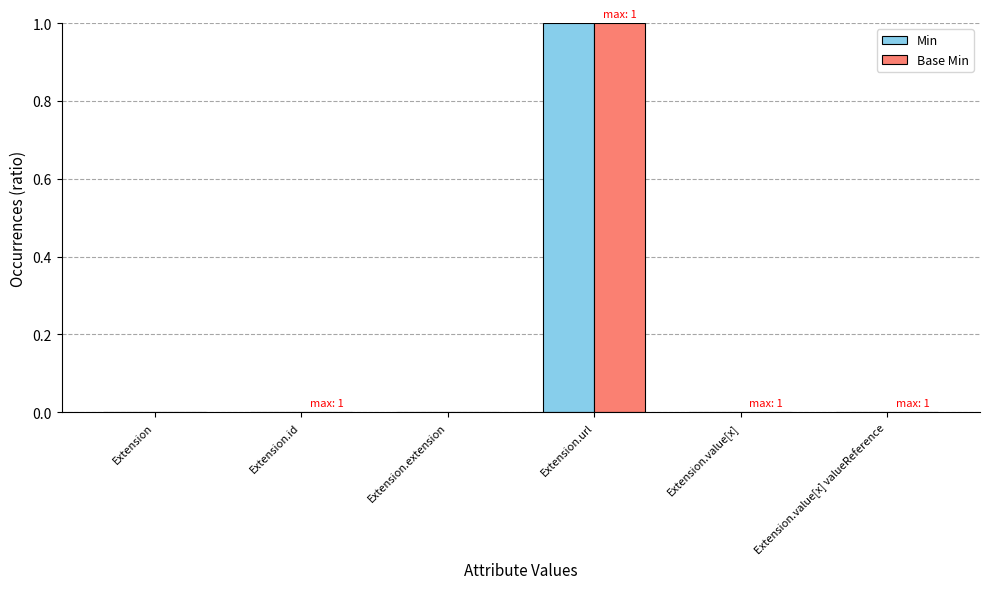

How many Base Min values are between 0 and 1?

6